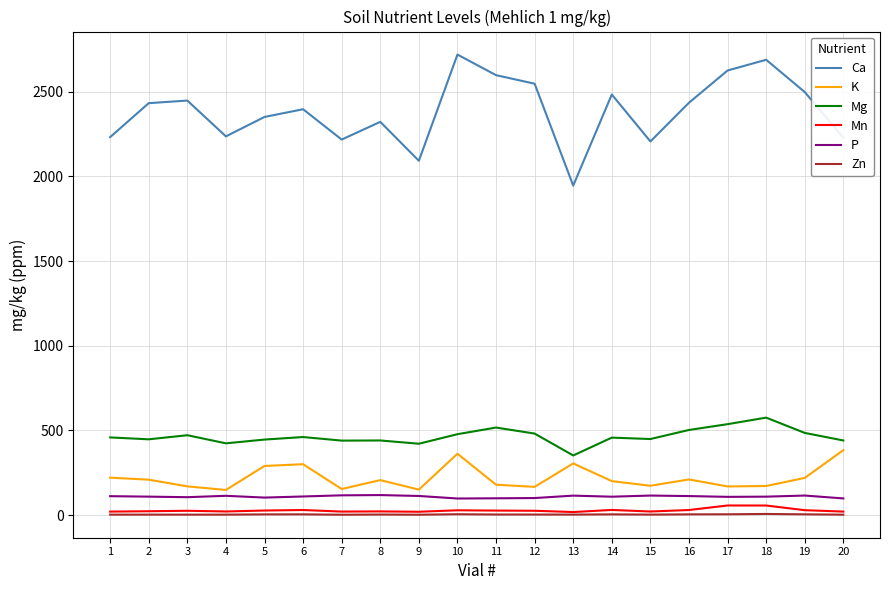

At which category does the chart reach its peak across all series?

10